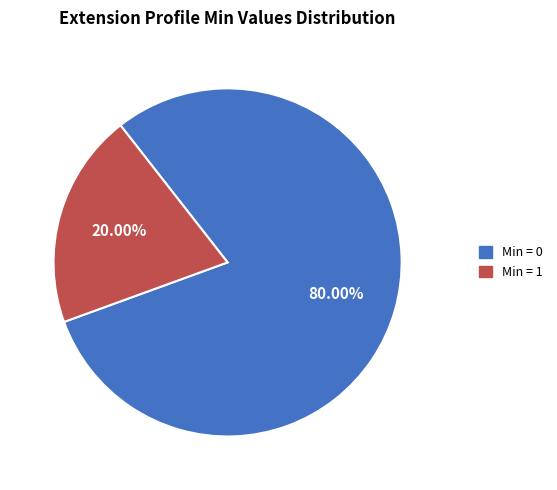

Does any single category account for the majority?

Yes